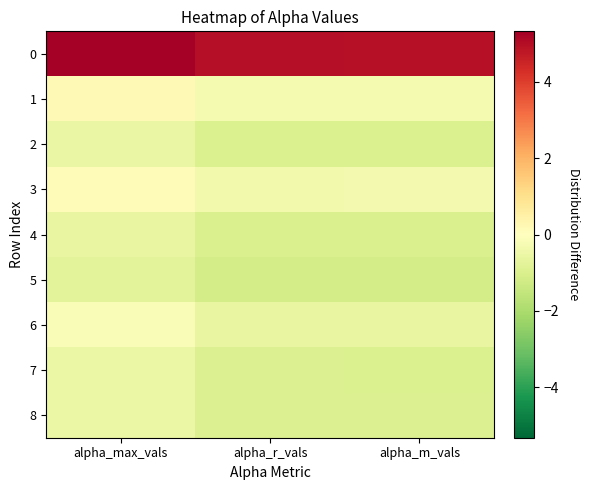

At how many categories does at least one series exceed 0?

3